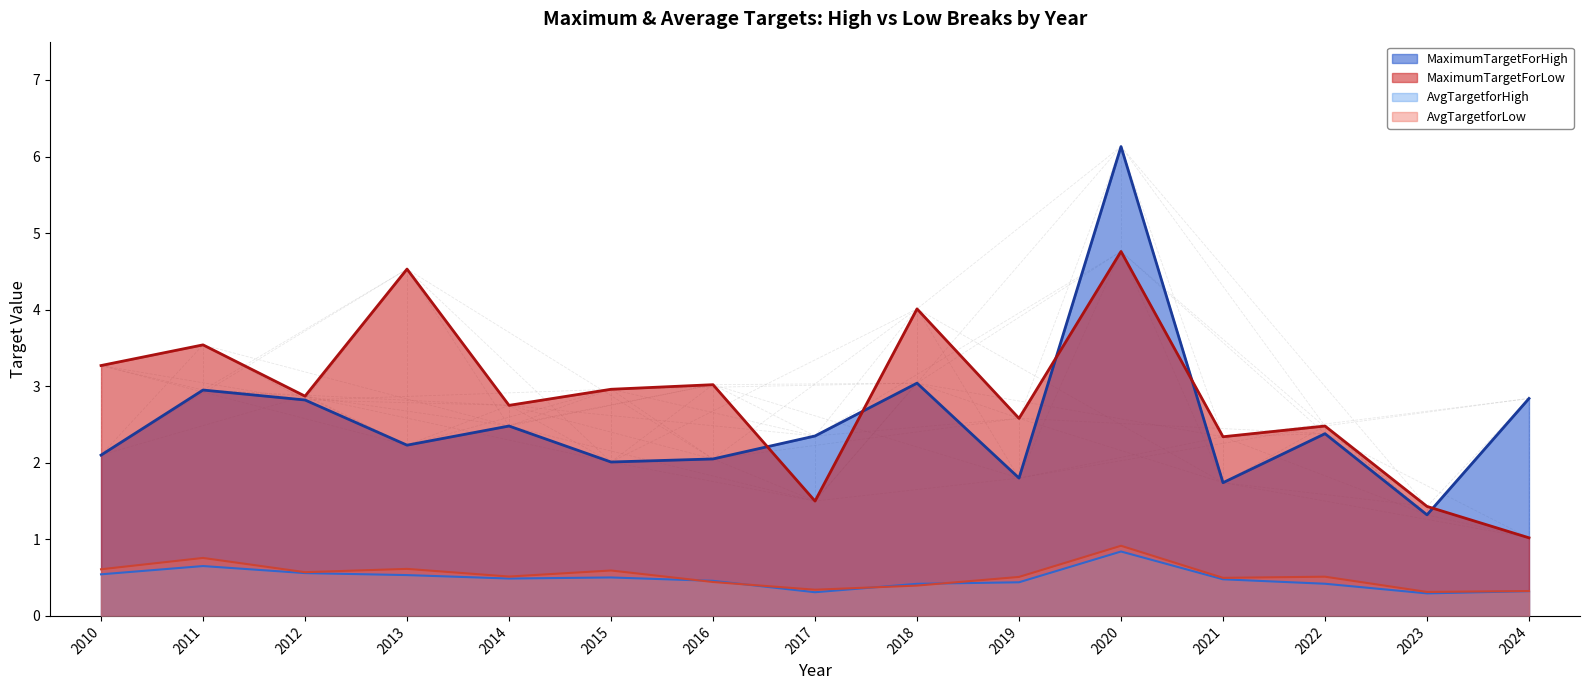

At 2016, list the series in order from smallest to largest.

AvgTargetforLow, AvgTargetforHigh, MaximumTargetForHigh, MaximumTargetForLow